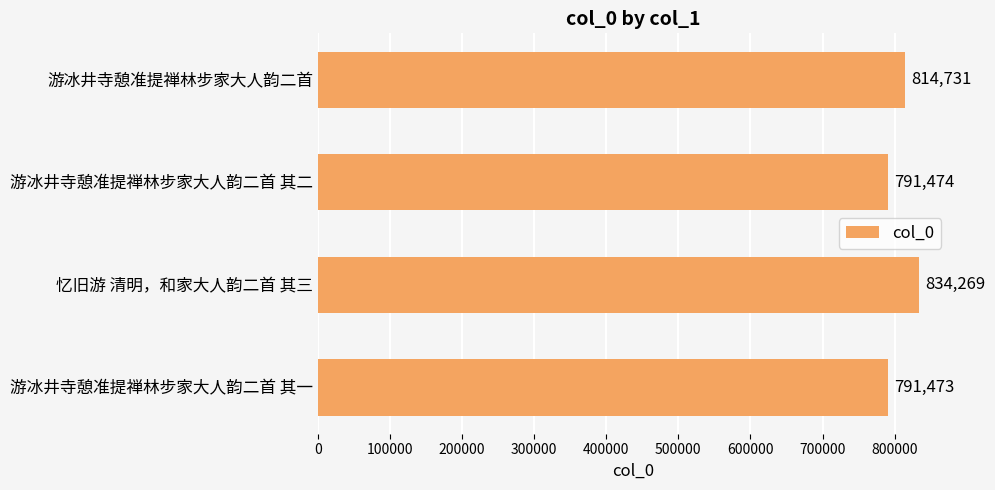

Does the chart contain any negative values?

No